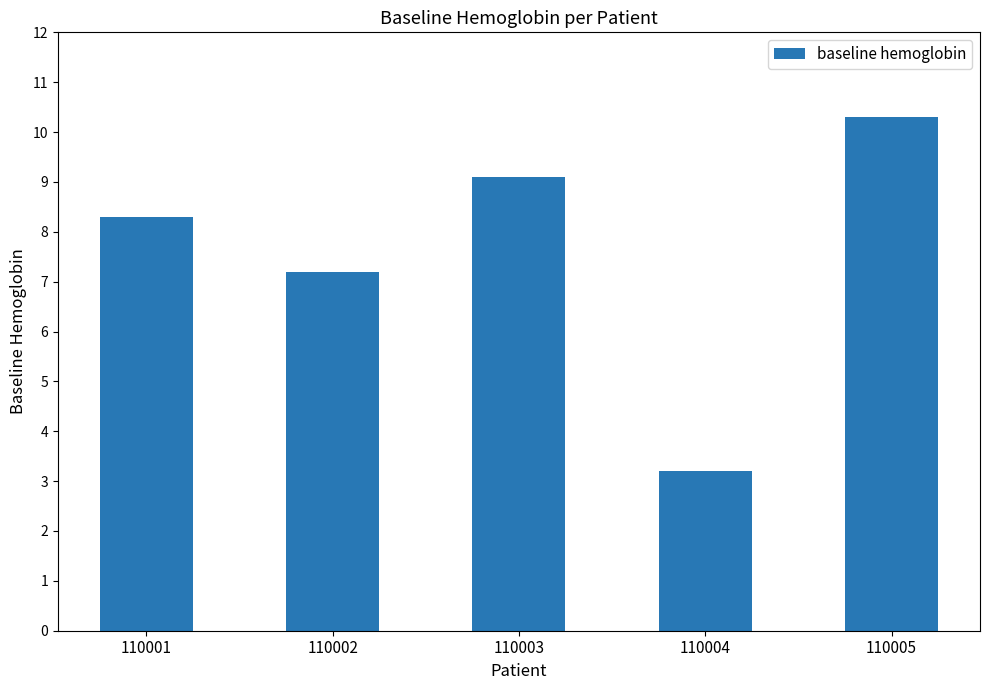

Does the chart contain stacked bars?

No